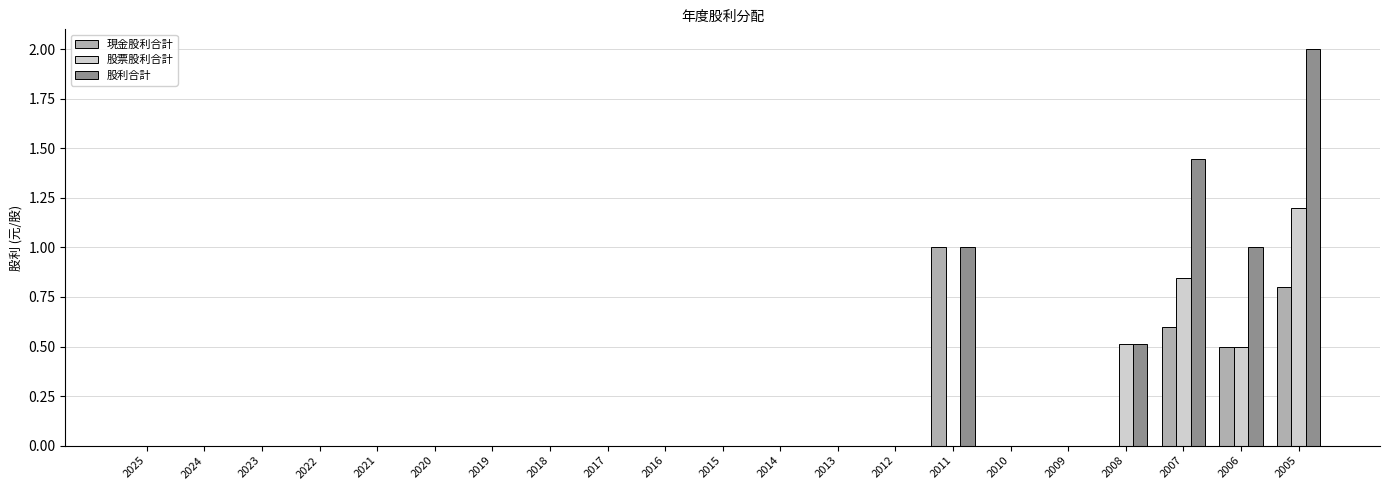

How many groups of bars are there?

21